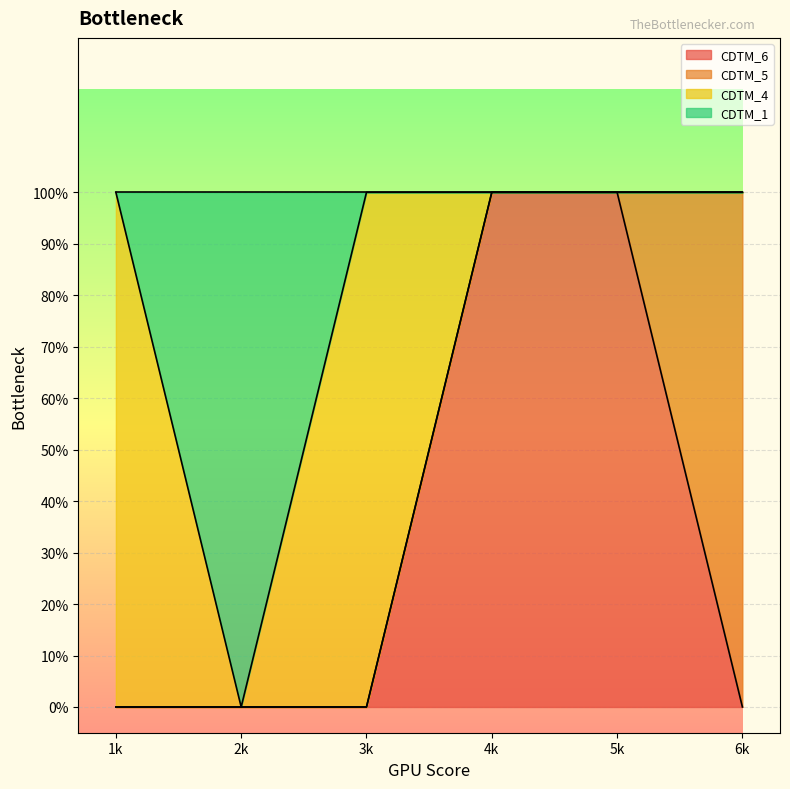

What are all the series names shown in the legend?

CDTM_6, CDTM_5, CDTM_4, CDTM_1